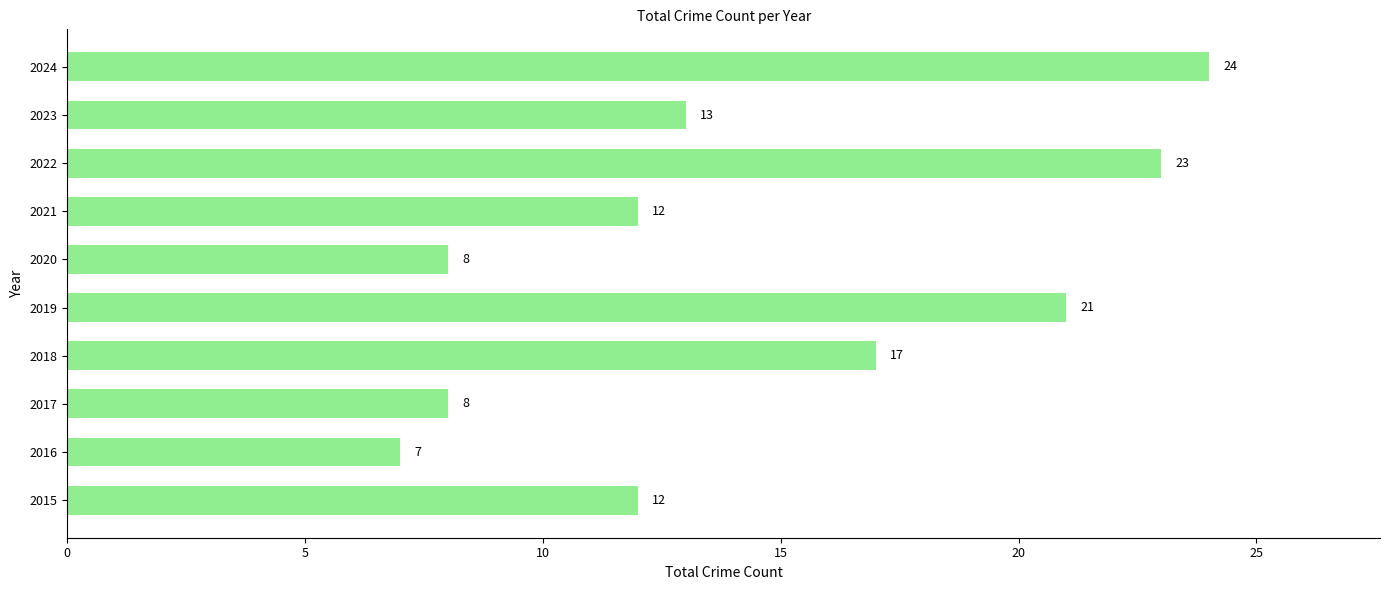

What is the sum of the values at 2018 and 2015?

29